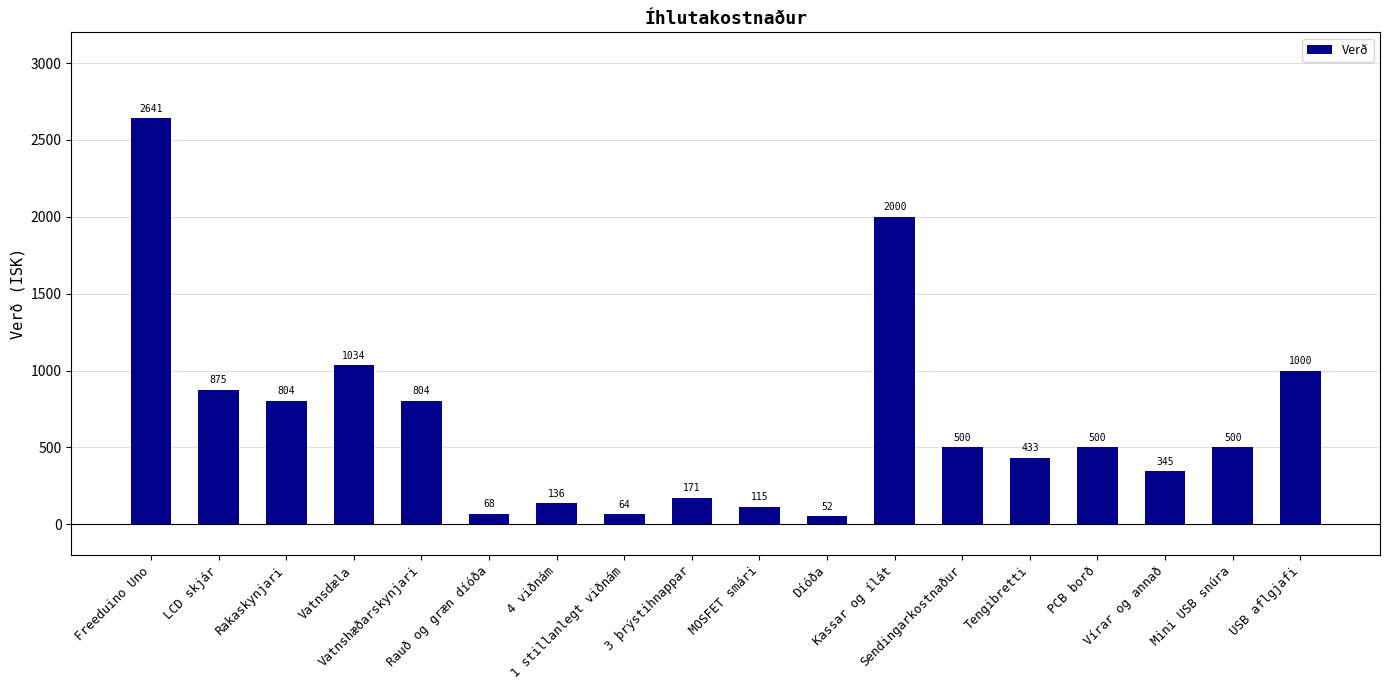

How many data points does each series have?

18